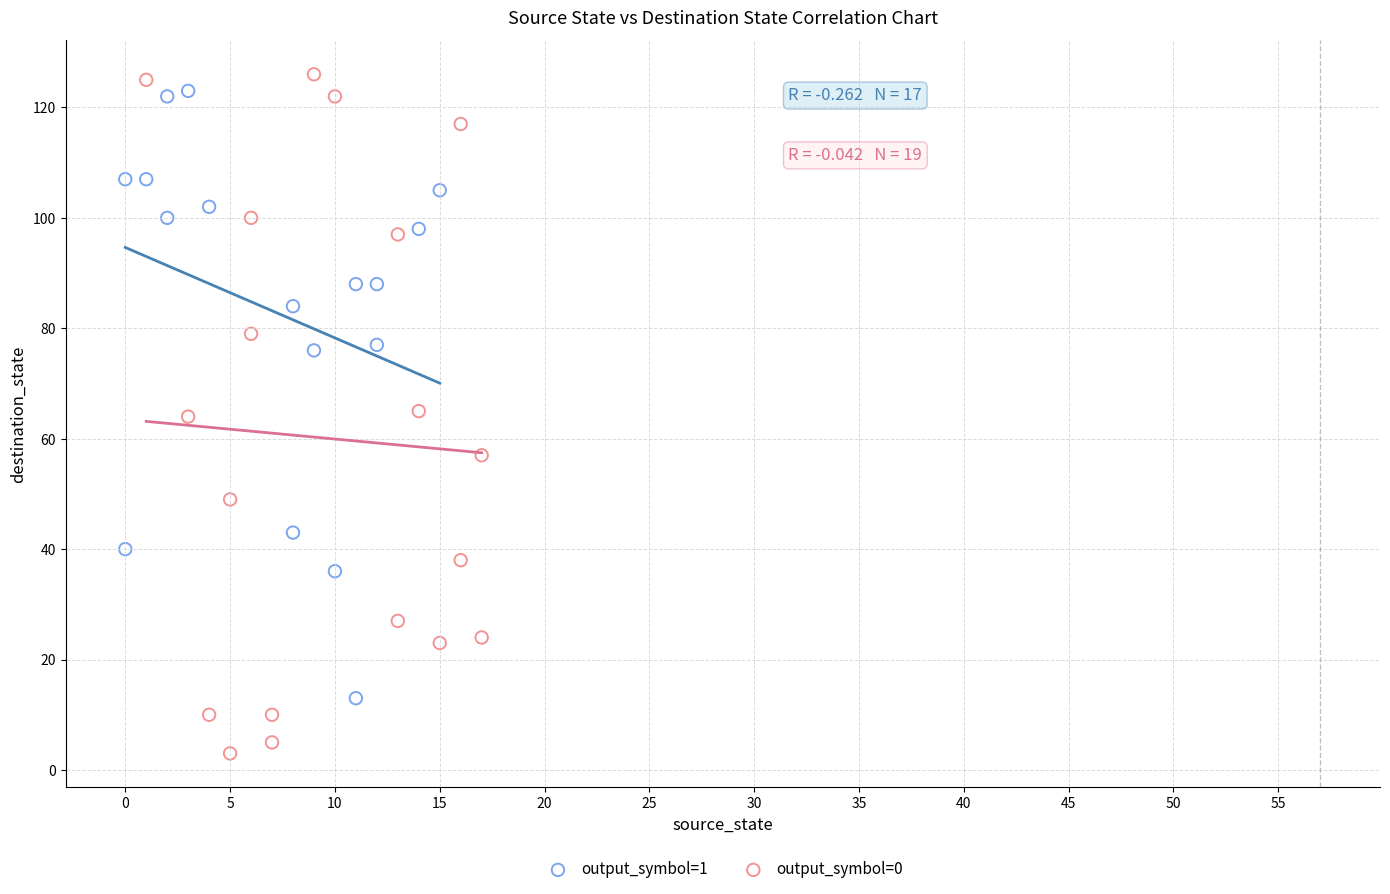

Which series has the widest spread of Y values?

output_symbol=0